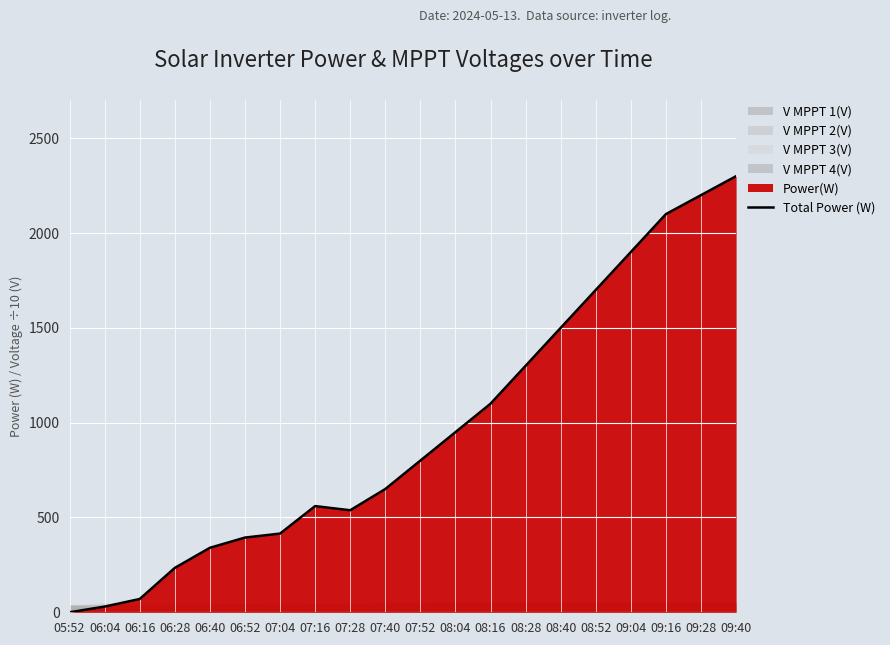

Rank the categories by value from highest to lowest.

09:40, 09:28, 09:16, 09:04, 08:52, 08:40, 08:28, 08:16, 08:04, 07:52, 07:40, 07:16, 07:28, 07:04, 06:52, 06:40, 06:28, 06:16, 06:04, 05:52